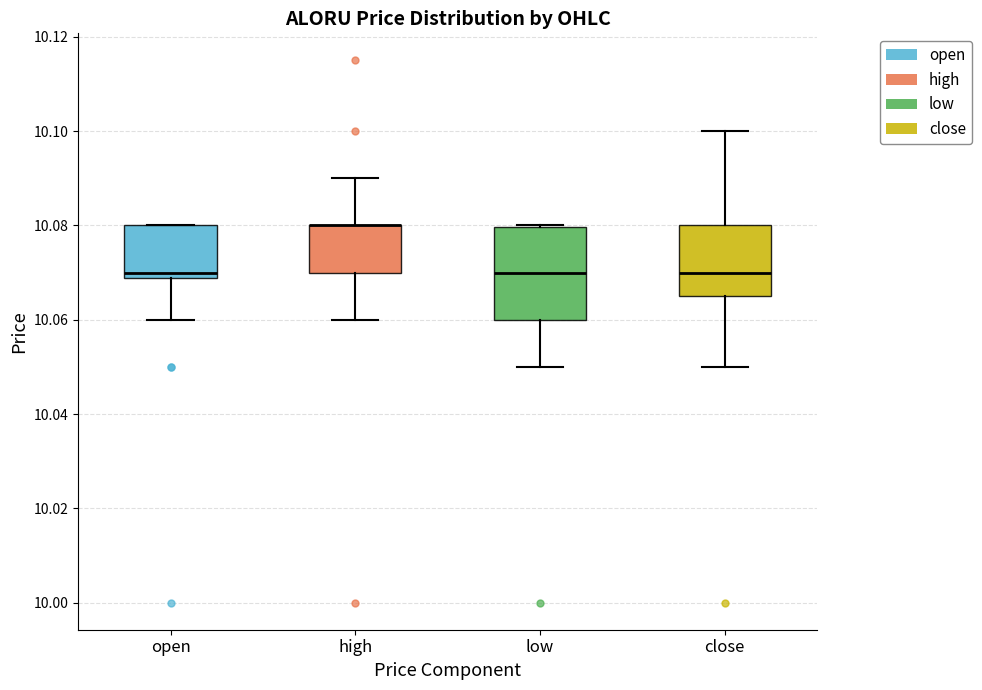

Comparing the boxes themselves (not the whiskers), which one is the tallest?

low